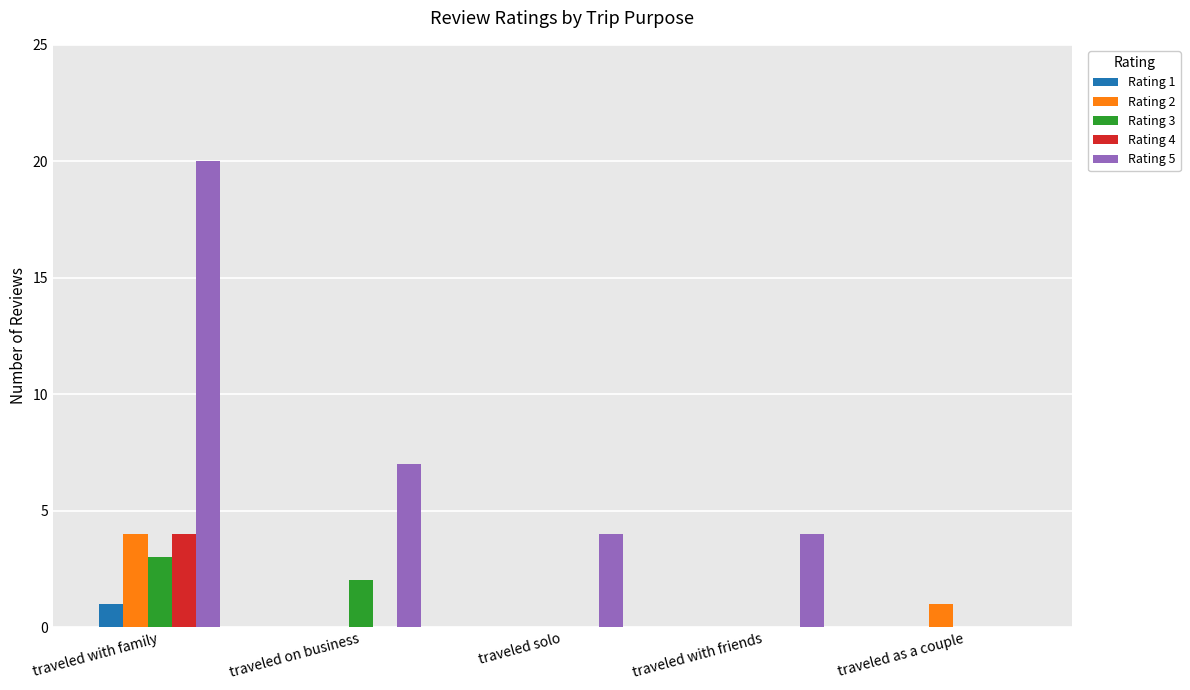

At which category is the sum across all series the highest?

traveled with family